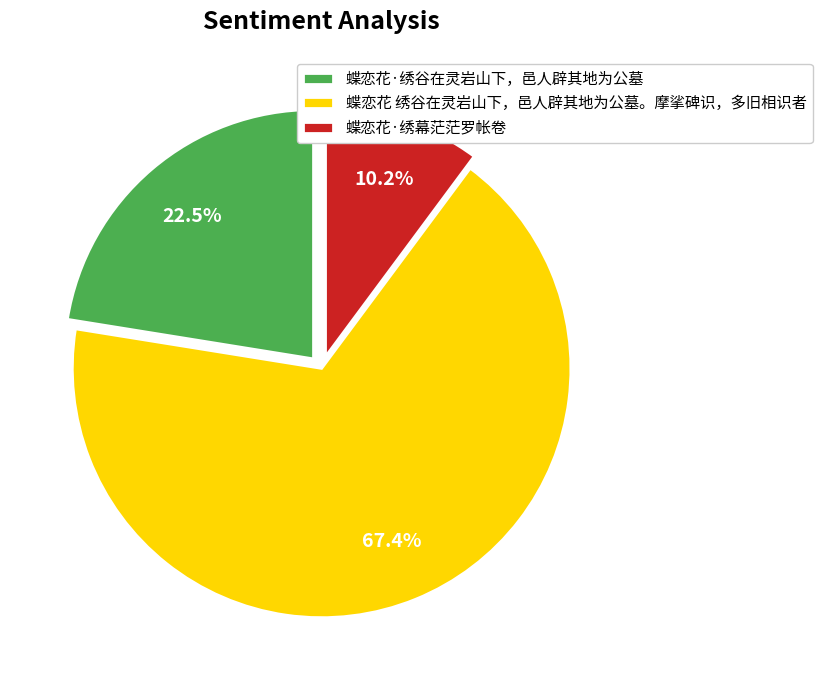

Between 蝶恋花·绣幕茫茫罗帐卷 and 蝶恋花·绣谷在灵岩山下，邑人辟其地为公墓, which is larger?

蝶恋花·绣谷在灵岩山下，邑人辟其地为公墓